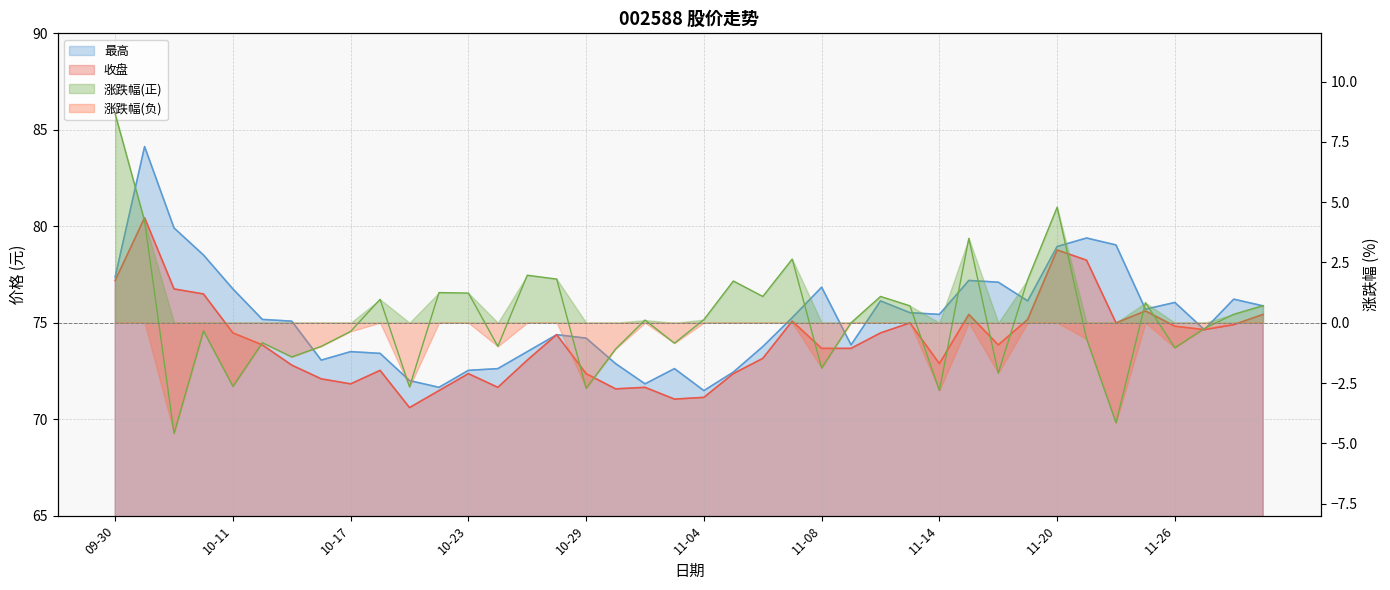

Reading right to left, what are all the values shown in this chart?

收盘: 11-29=75.4	11-28=74.9	11-27=74.6	11-26=74.8	11-25=75.6	11-22=75.0	11-21=78.2	11-20=78.8	11-19=75.2	11-18=73.8	11-15=75.4	11-14=72.9	11-13=75.0	11-12=74.5	11-11=73.7	11-08=73.7	11-07=75.1	11-06=73.2	11-05=72.4	11-04=71.1	11-01=71.0	10-31=71.7	10-30=71.6	10-29=72.4	10-28=74.4	10-25=73.1	10-24=71.7	10-23=72.4	10-22=71.5	10-21=70.6	10-18=72.5	10-17=71.8	10-16=72.1	10-15=72.8	10-14=73.8	10-11=74.5	10-10=76.5	10-09=76.8	10-08=80.4	09-30=77.2
最高: 11-29=75.9	11-28=76.2	11-27=74.6	11-26=76.0	11-25=75.7	11-22=79.0	11-21=79.4	11-20=79.0	11-19=76.1	11-18=77.1	11-15=77.2	11-14=75.4	11-13=75.5	11-12=76.1	11-11=73.8	11-08=76.8	11-07=75.3	11-06=73.8	11-05=72.4	11-04=71.5	11-01=72.6	10-31=71.8	10-30=72.9	10-29=74.2	10-28=74.4	10-25=73.5	10-24=72.6	10-23=72.5	10-22=71.7	10-21=72.0	10-18=73.4	10-17=73.5	10-16=73.1	10-15=75.1	10-14=75.2	10-11=76.8	10-10=78.5	10-09=79.9	10-08=84.1	09-30=77.4
涨跌幅: 11-29=0.7	11-28=0.3	11-27=-0.2	11-26=-1.0	11-25=0.8	11-22=-4.2	11-21=-0.7	11-20=4.8	11-19=1.8	11-18=-2.1	11-15=3.5	11-14=-2.8	11-13=0.7	11-12=1.1	11-11=0.0	11-08=-1.9	11-07=2.6	11-06=1.1	11-05=1.7	11-04=0.1	11-01=-0.8	10-31=0.1	10-30=-1.1	10-29=-2.7	10-28=1.8	10-25=2.0	10-24=-1.0	10-23=1.2	10-22=1.2	10-21=-2.7	10-18=1.0	10-17=-0.4	10-16=-1.0	10-15=-1.4	10-14=-0.8	10-11=-2.6	10-10=-0.3	10-09=-4.6	10-08=4.2	09-30=8.7